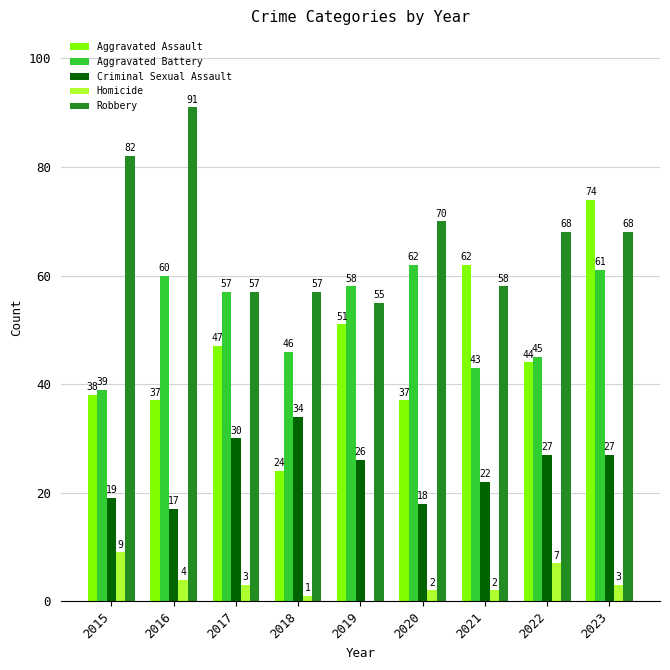

Reading left to right, extract all data points from this chart.

Aggravated Assault: 2015=38	2016=37	2017=47	2018=24	2019=51	2020=37	2021=62	2022=44	2023=74
Aggravated Battery: 2015=39	2016=60	2017=57	2018=46	2019=58	2020=62	2021=43	2022=45	2023=61
Criminal Sexual Assault: 2015=19	2016=17	2017=30	2018=34	2019=26	2020=18	2021=22	2022=27	2023=27
Homicide: 2015=9	2016=4	2017=3	2018=1	2019=0	2020=2	2021=2	2022=7	2023=3
Robbery: 2015=82	2016=91	2017=57	2018=57	2019=55	2020=70	2021=58	2022=68	2023=68